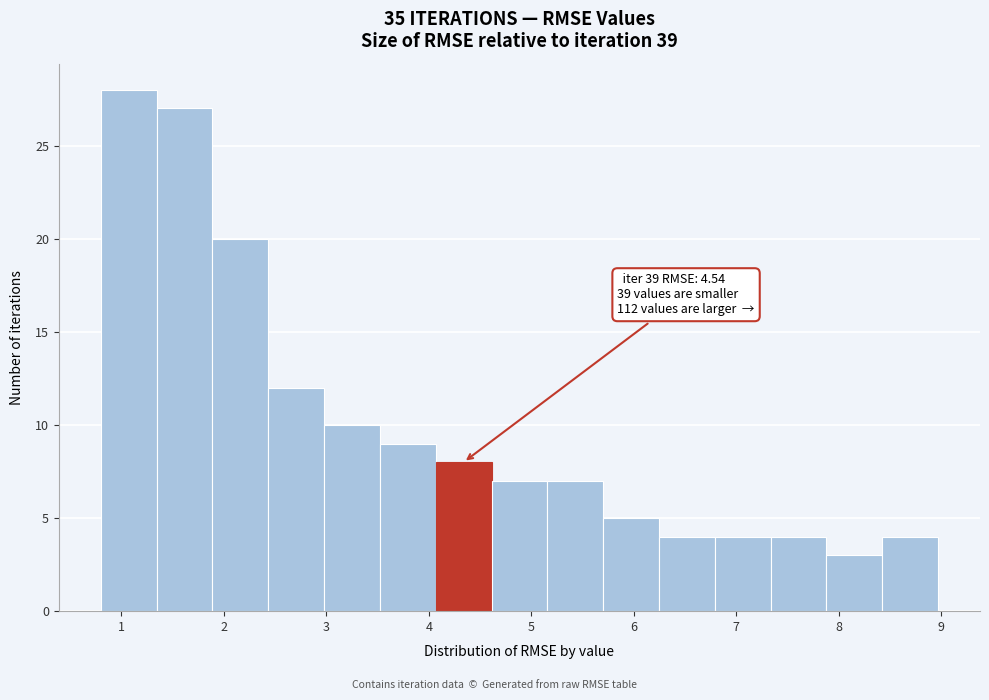

Which range on the x-axis has the tallest bar?

0.8 to 1.3